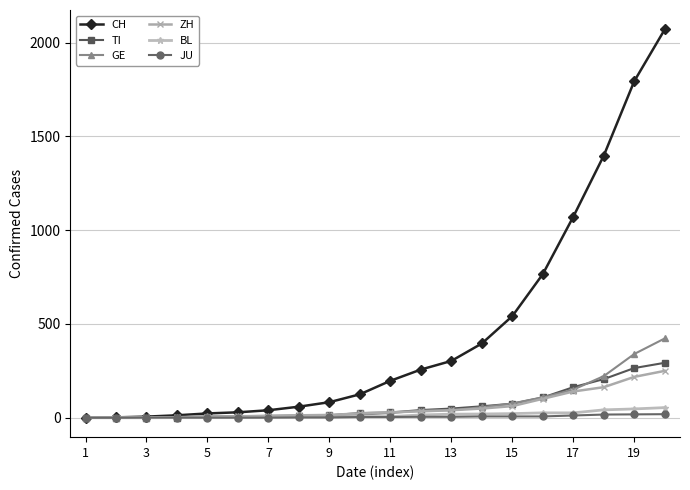

List the series in order of their peak value, highest first.

CH, GE, TI, ZH, BL, JU